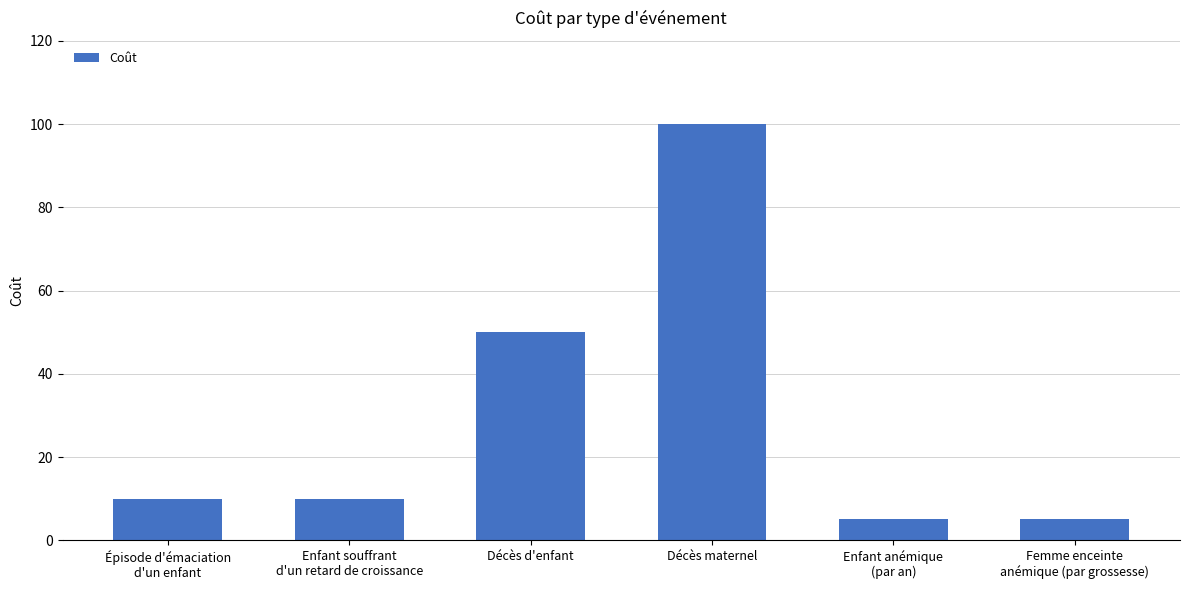

Reading left to right, extract all data points from this chart.

Épisode d'émaciation
d'un enfant=10	Enfant souffrant
d'un retard de croissance=10	Décès d'enfant=50	Décès maternel=100	Enfant anémique
(par an)=5	Femme enceinte
anémique (par grossesse)=5